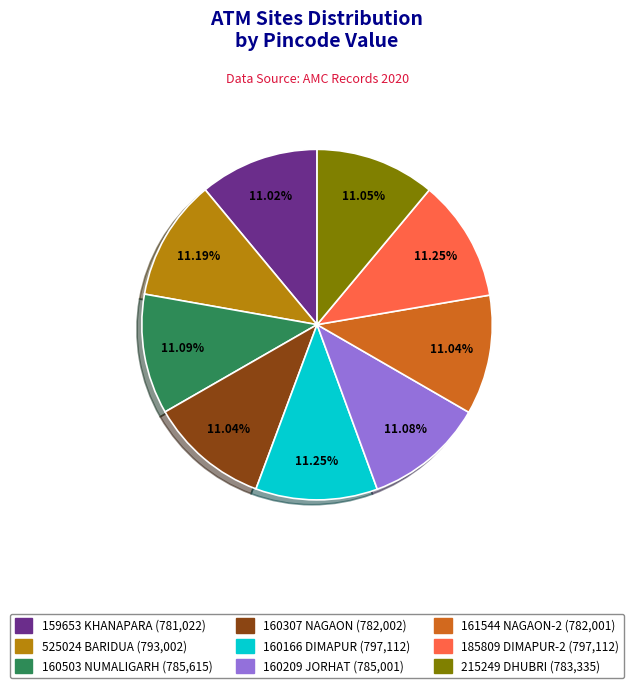

Is the sum of 160166 DIMAPUR and 525024 BARIDUA greater than half?

No